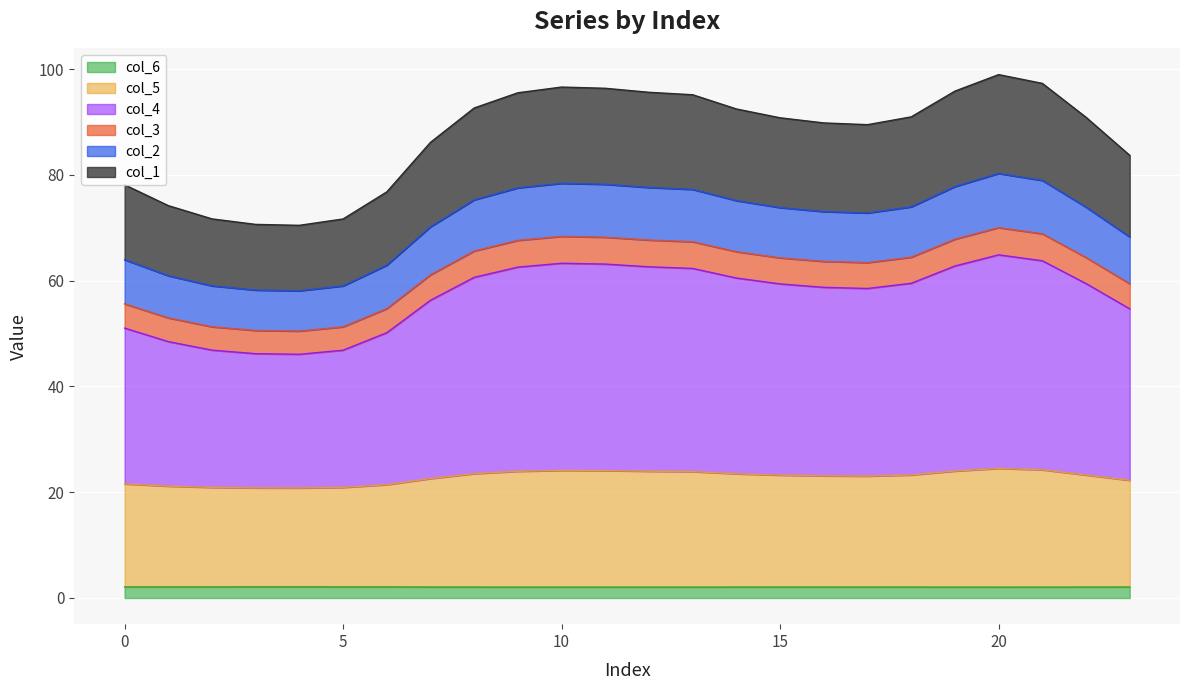

The value of col_2 at 23 is 68.3. True or false?

True